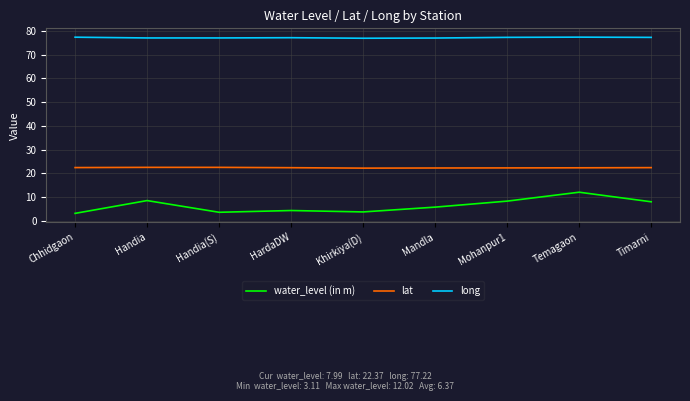

The value of water_level (in m) at HardaDW is 4.3. True or false?

True